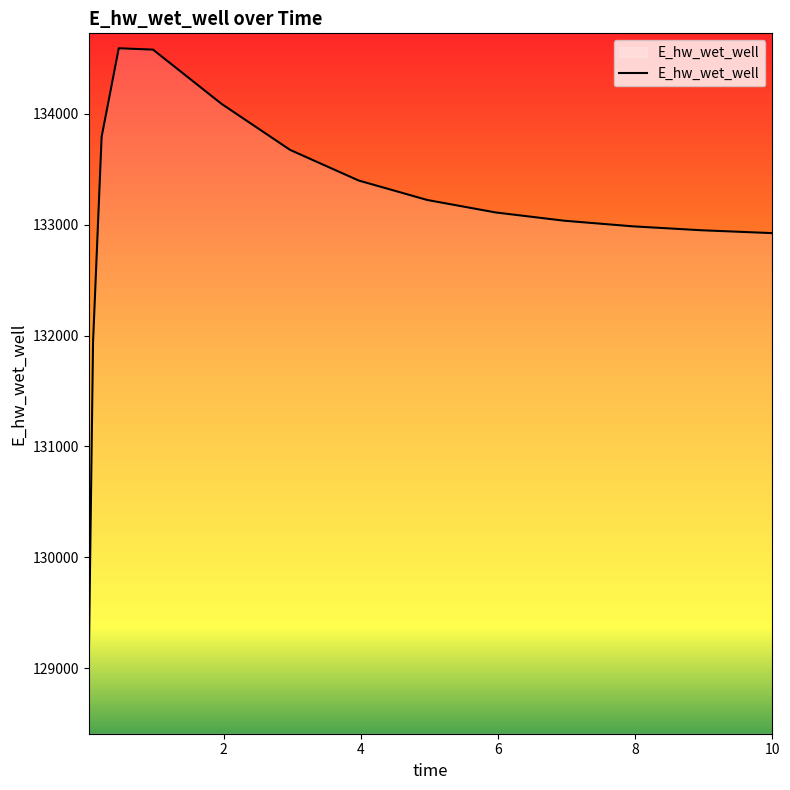

What is the smallest value displayed?

129056.1